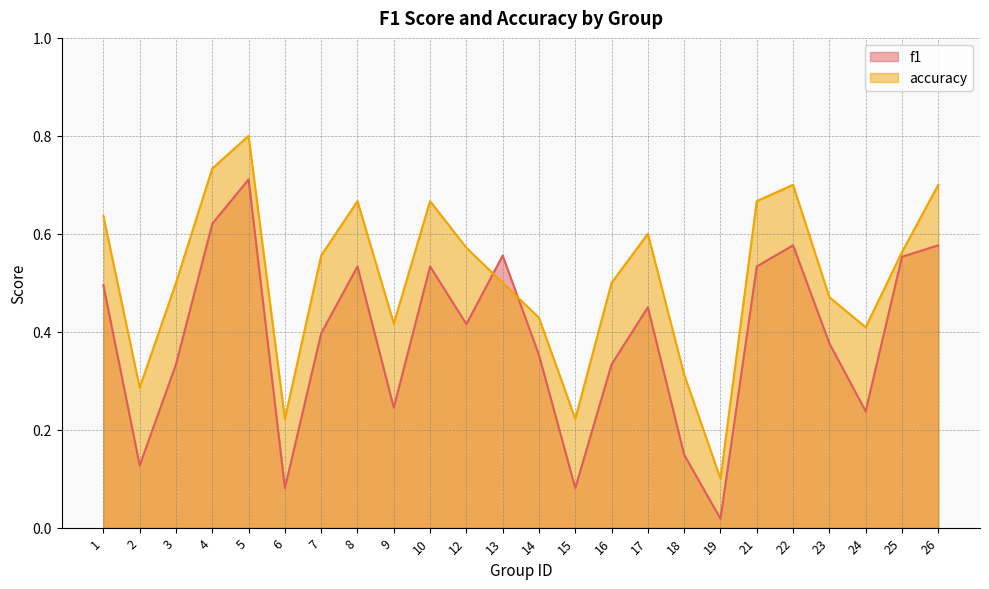

True or false: f1 and accuracy cross at least once.

True